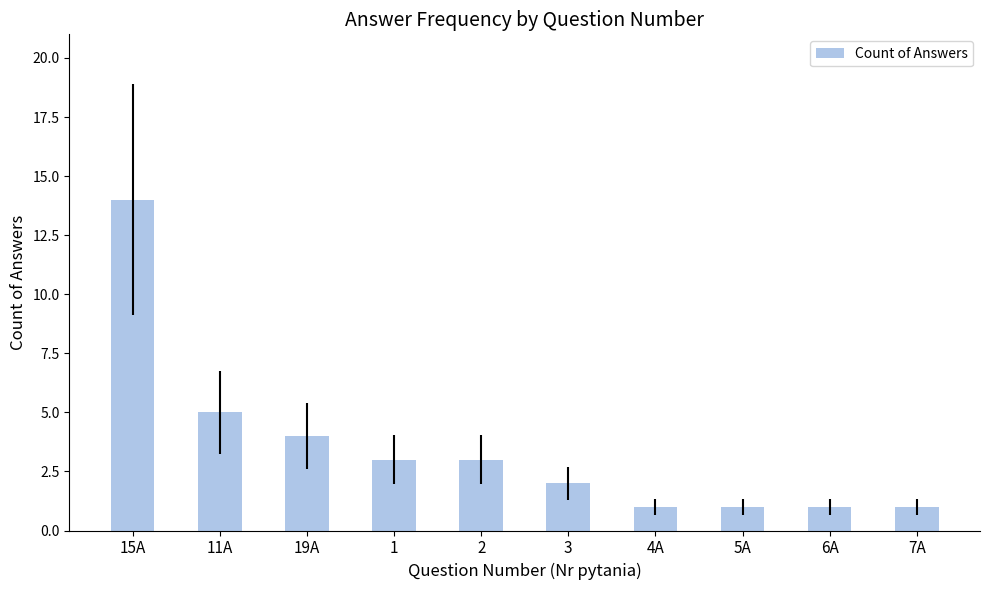

What is the label of the 6th bar from the right?

2